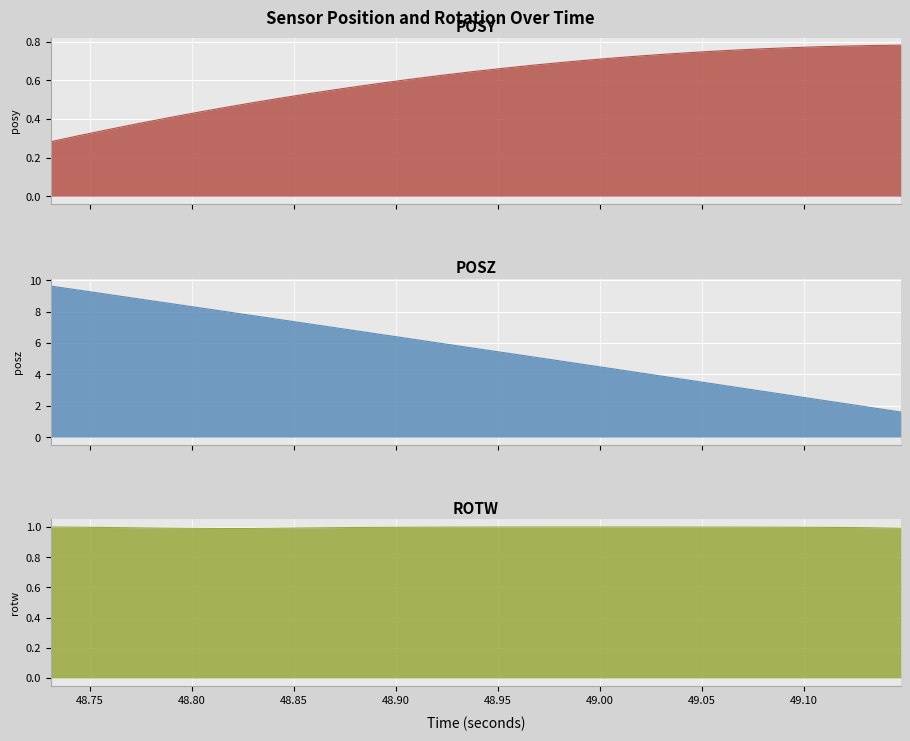

True or false: rotw has more than 2 points higher than both neighbors.

False